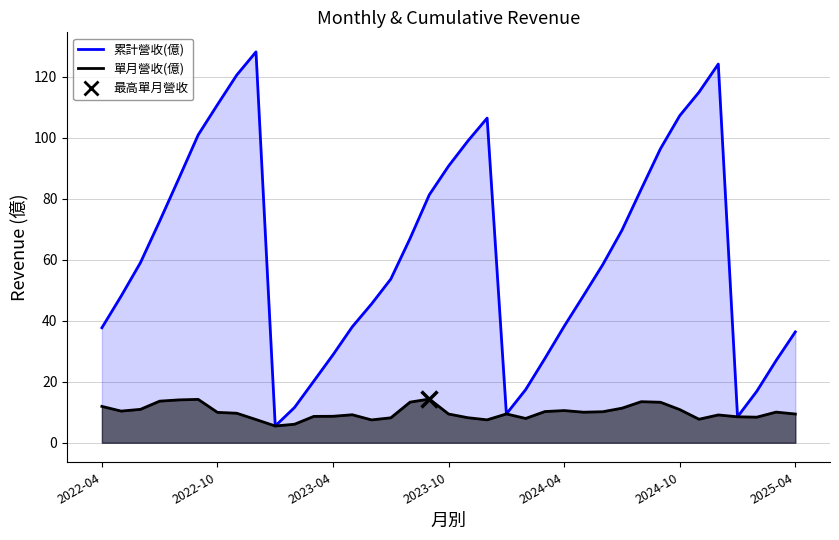

Reading left to right, what are all the values shown in this chart?

單月營收(億): 2025-04=9.4	2025-03=10.0	2025-02=8.4	2025-01=8.5	2024-12=9.1	2024-11=7.7	2024-10=10.9	2024-09=13.3	2024-08=13.4	2024-07=11.3	2024-06=10.2	2024-05=10.0	2024-04=10.5	2024-03=10.2	2024-02=8.0	2024-01=9.4	2023-12=7.5	2023-11=8.2	2023-10=9.4	2023-09=14.3	2023-08=13.3	2023-07=8.2	2023-06=7.5	2023-05=9.2	2023-04=8.7	2023-03=8.6	2023-02=6.1	2023-01=5.5	2022-12=7.6	2022-11=9.7	2022-10=9.9	2022-09=14.2	2022-08=14.0	2022-07=13.6	2022-06=10.9	2022-05=10.4	2022-04=11.9
累計營收(億): 2025-04=36.3	2025-03=26.9	2025-02=16.9	2025-01=8.5	2024-12=124.1	2024-11=114.9	2024-10=107.2	2024-09=96.4	2024-08=83.1	2024-07=69.7	2024-06=58.3	2024-05=48.2	2024-04=38.2	2024-03=27.6	2024-02=17.4	2024-01=9.4	2023-12=106.4	2023-11=98.9	2023-10=90.7	2023-09=81.3	2023-08=67.0	2023-07=53.7	2023-06=45.5	2023-05=38.0	2023-04=28.8	2023-03=20.2	2023-02=11.6	2023-01=5.5	2022-12=128.1	2022-11=120.5	2022-10=110.8	2022-09=100.9	2022-08=86.7	2022-07=72.6	2022-06=59.0	2022-05=48.1	2022-04=37.7